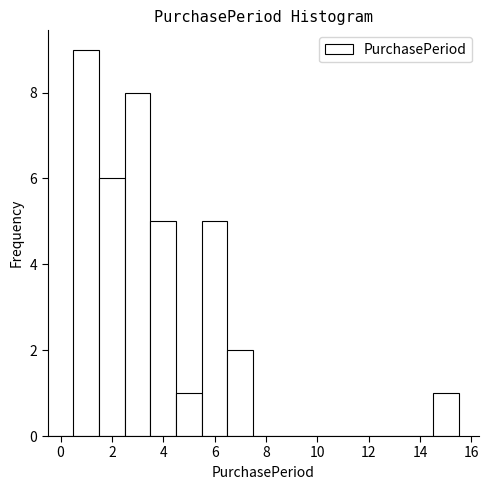

Which range on the x-axis has the tallest bar?

0.5 to 1.5